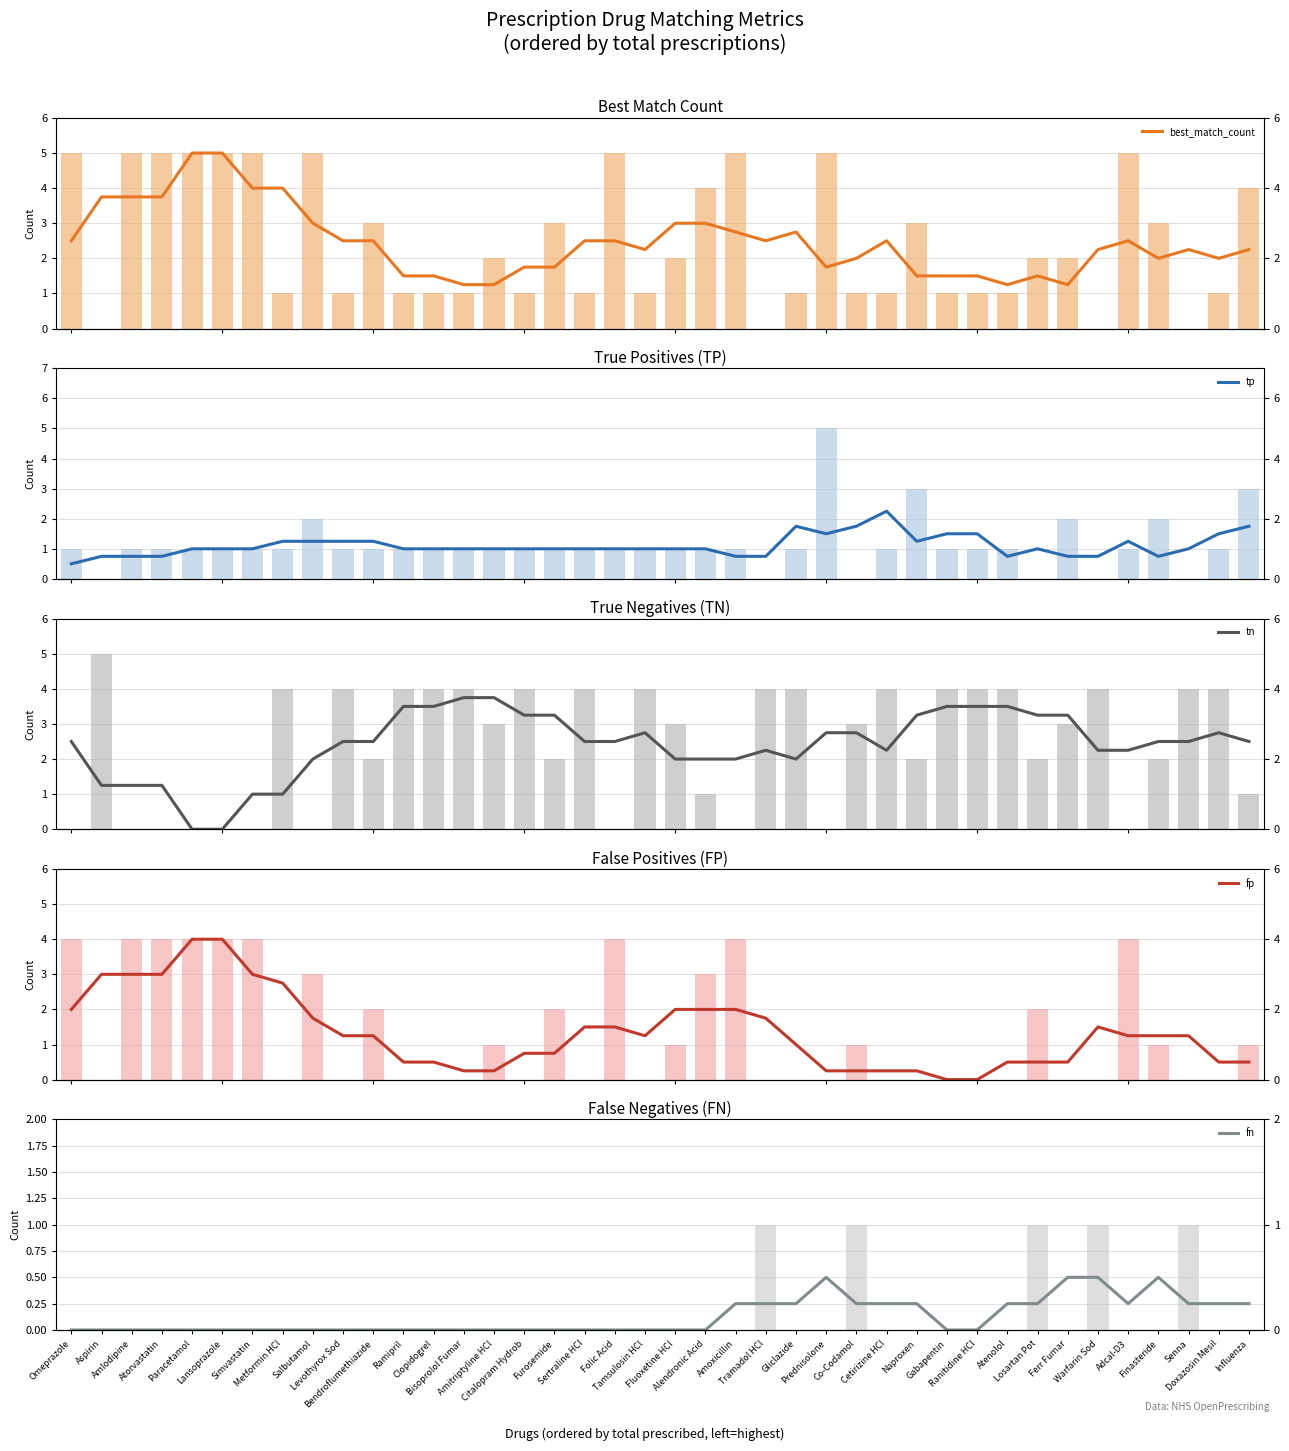

Which series has the widest spread of values?

fp